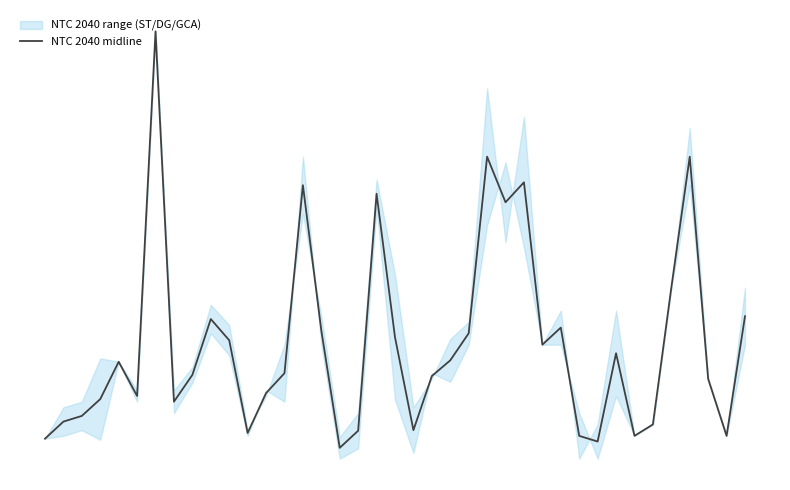

The chart shows a value of 853 at 34. True or false?

False